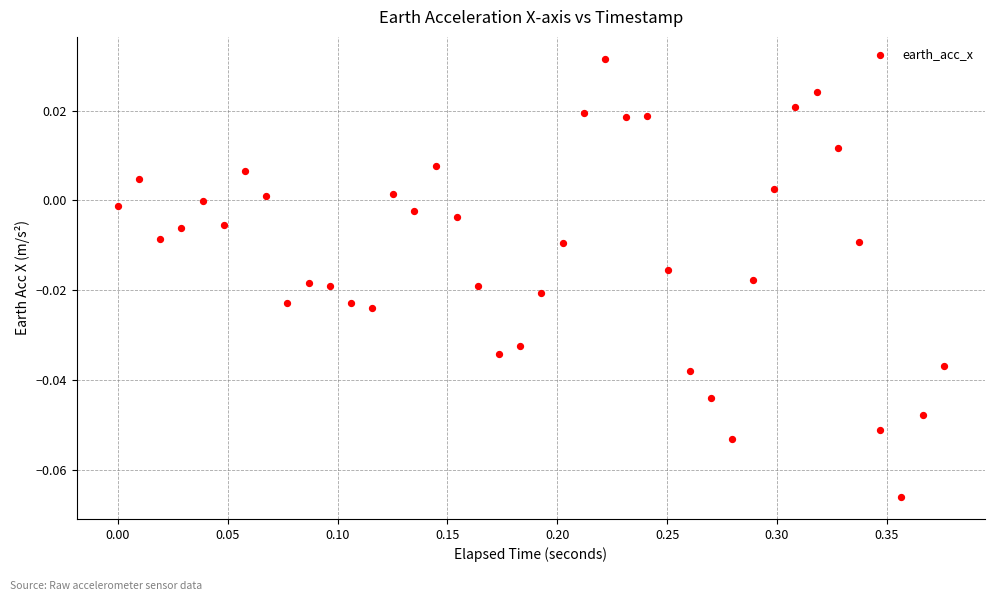

What is the range of X values (max minus min)?

0.4